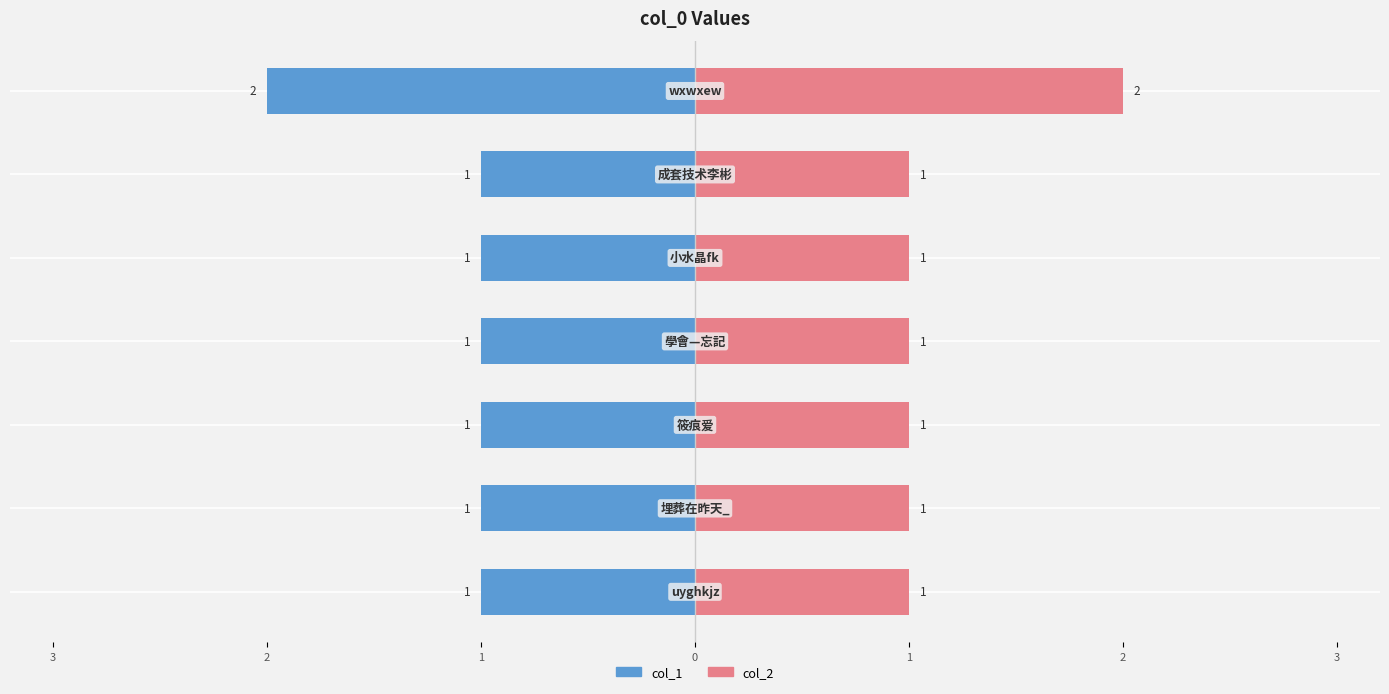

What is the difference between the highest and lowest values at 0?

2